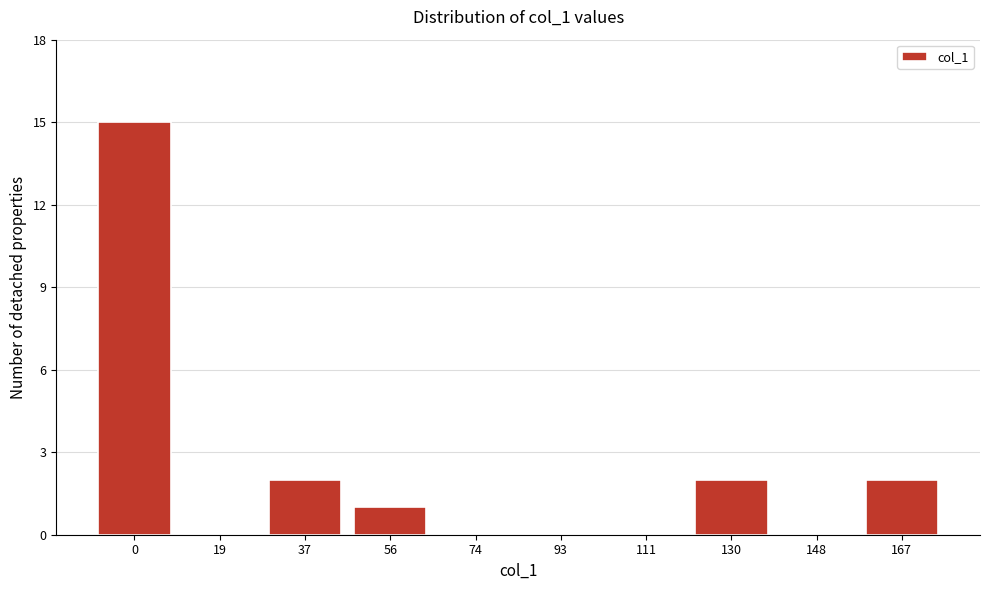

Reading left to right, extract all data points from this chart.

0=15	19=0	37=2	56=1	74=0	93=0	111=0	130=2	148=0	167=2